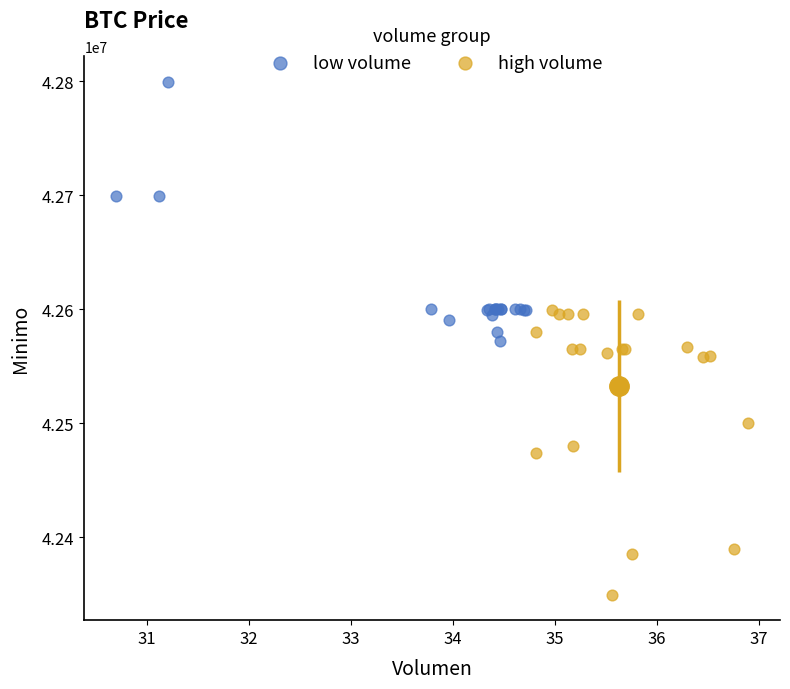

What are all the series names shown in the legend?

low volume, high volume